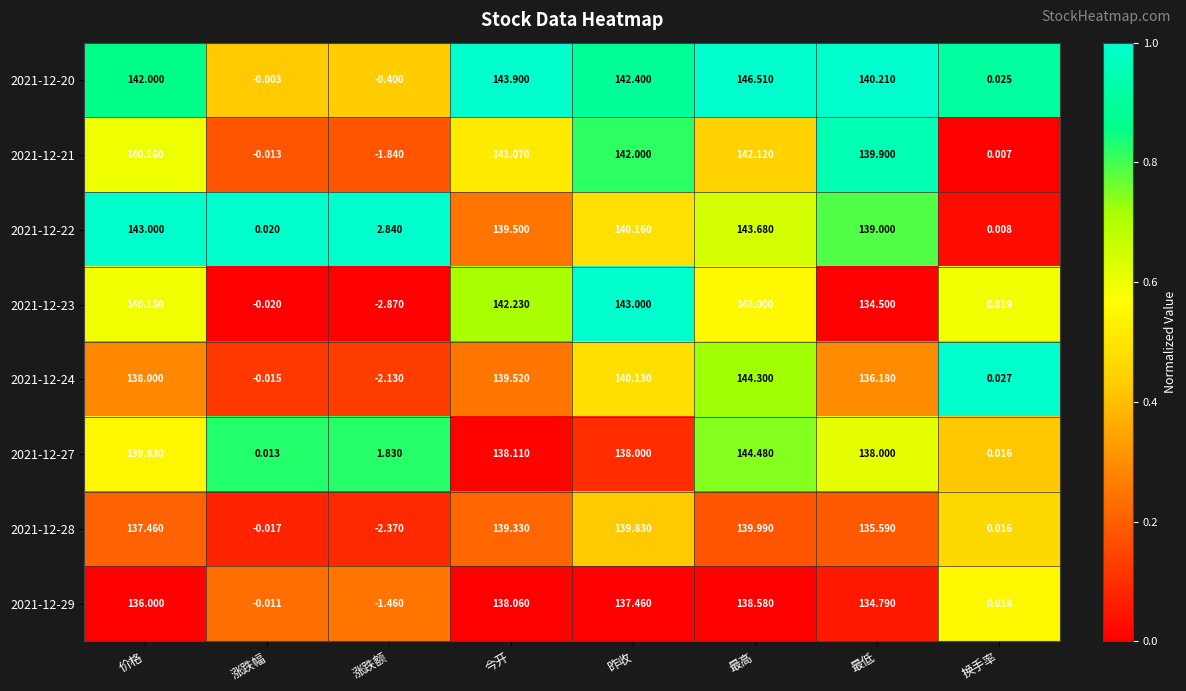

Which category has the lowest value across all series?

涨跌额